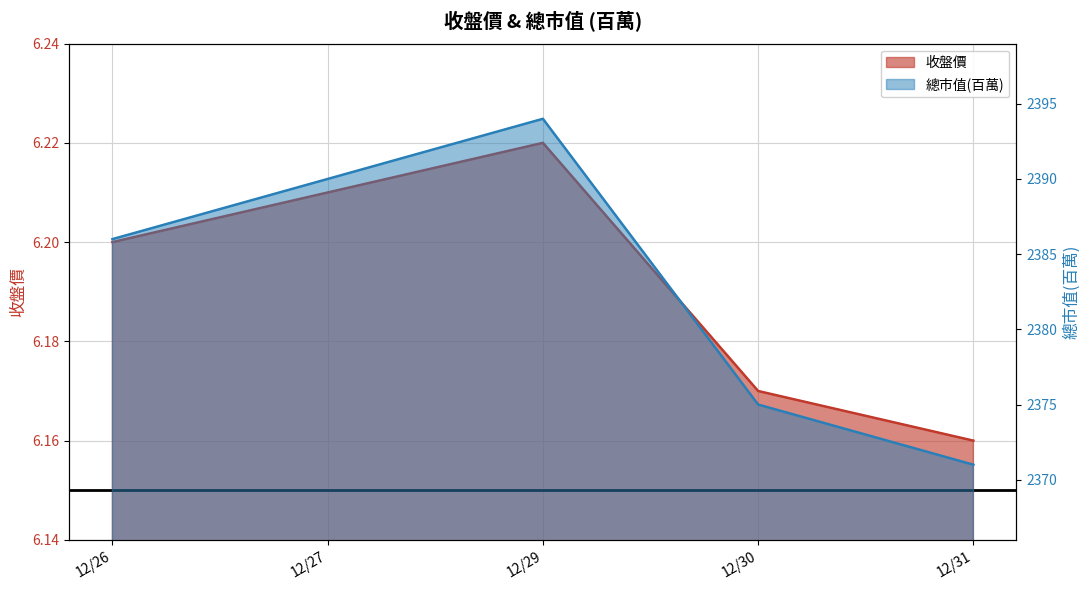

What is the maximum value shown in the chart?

2394.0